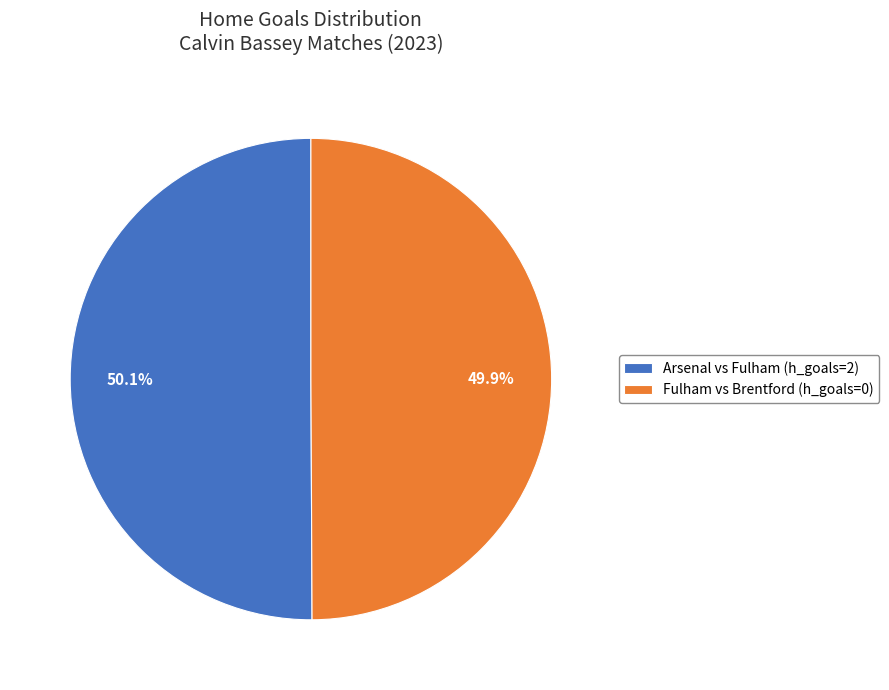

Is there any slice that represents more than half of the pie?

Yes